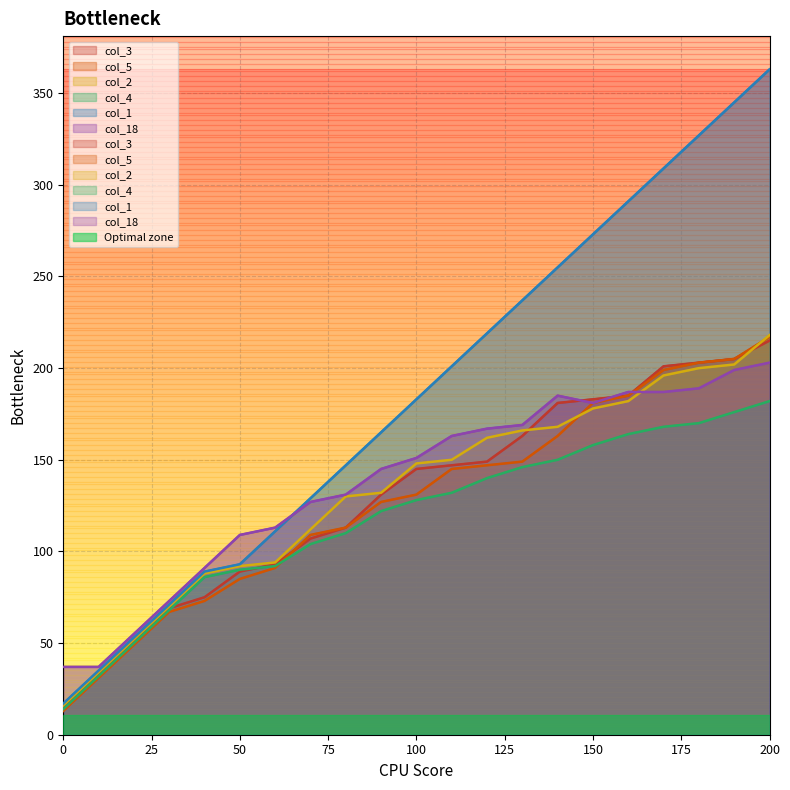

What is the difference between the maximum and minimum values in the col_3 series?

200